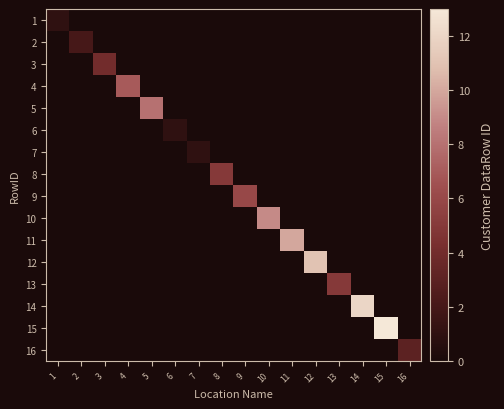

Count the number of categories in the chart.

16